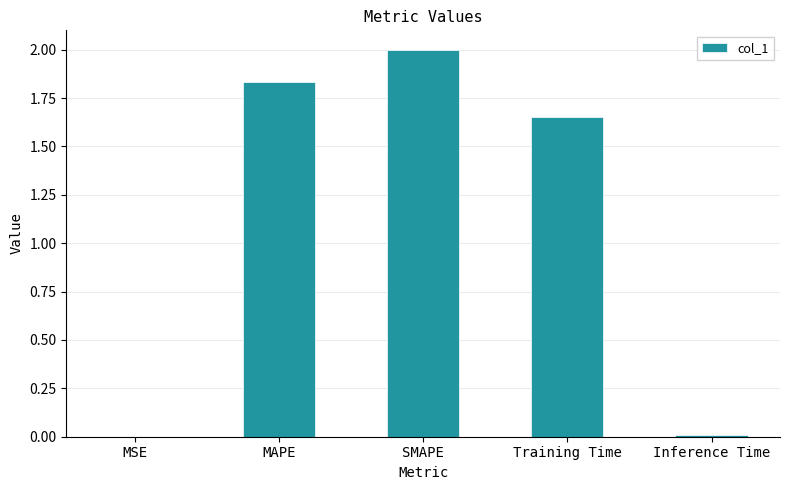

What is the sum of all values?

5.5